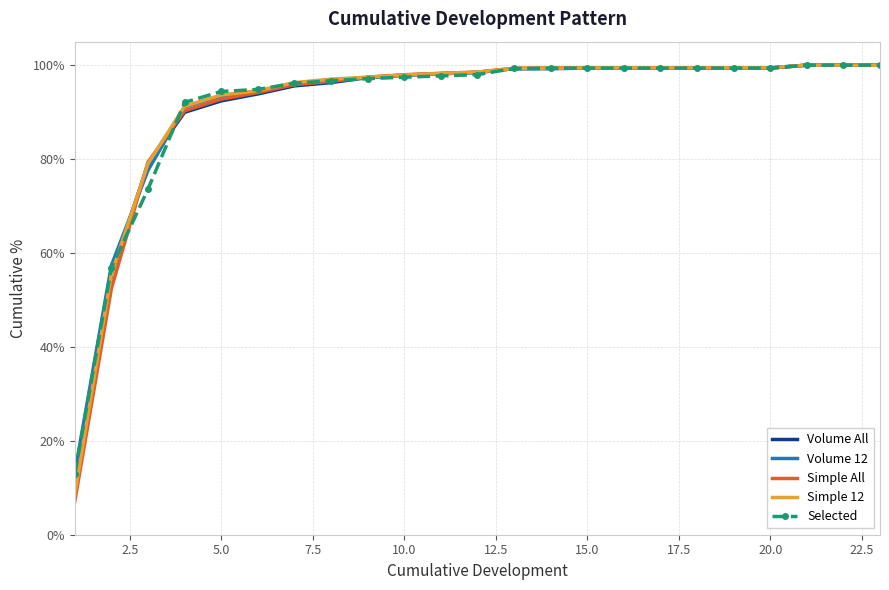

What is the value of the Volume 12 point at the 7th from the left?

1.0